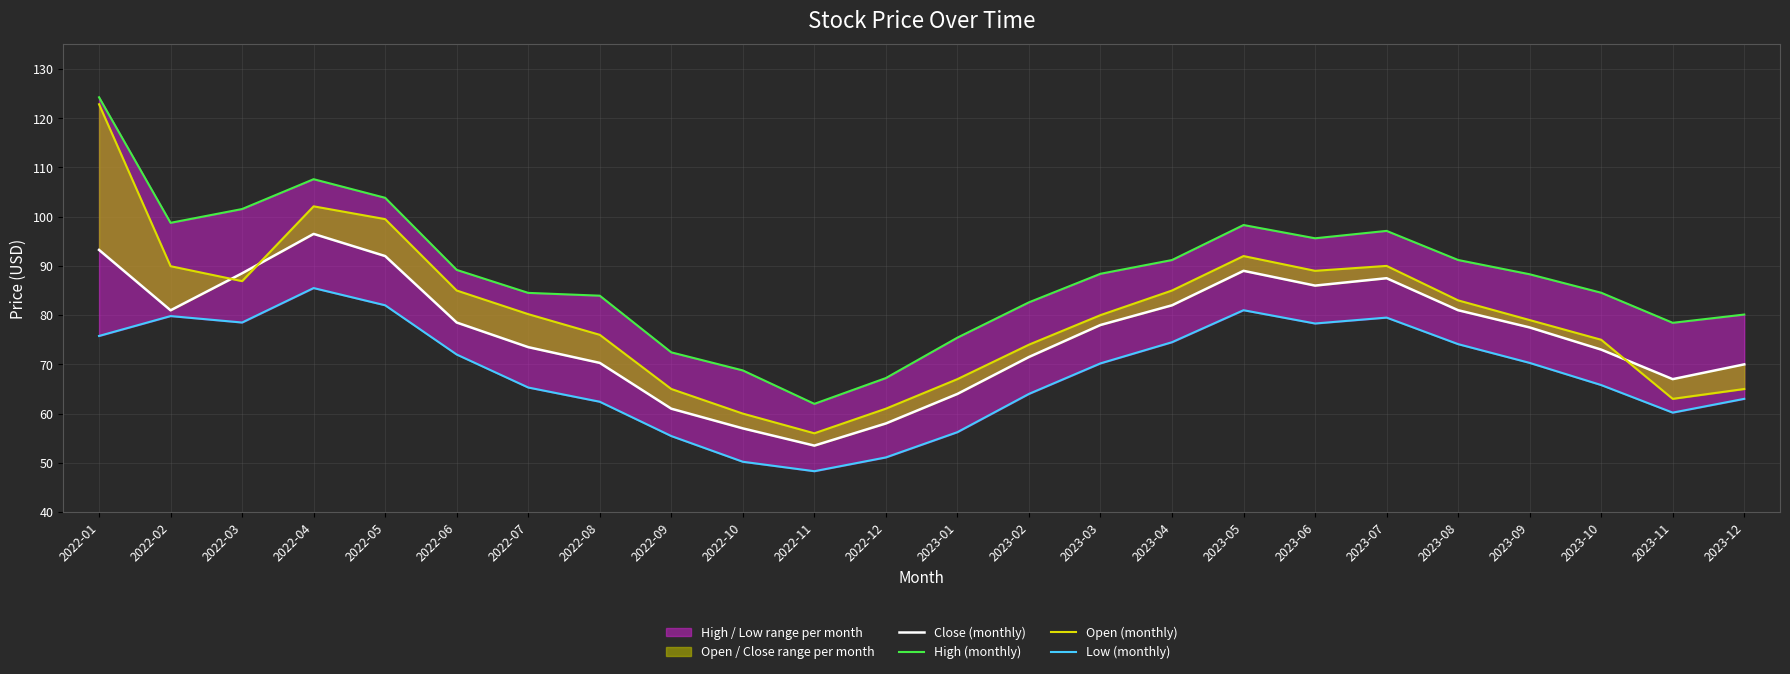

Reading left to right, transcribe all the data shown in this chart.

Close (monthly): 2022-01=93.2	2022-02=81.0	2022-03=88.5	2022-04=96.5	2022-05=92.0	2022-06=78.5	2022-07=73.5	2022-08=70.3	2022-09=61.0	2022-10=57.0	2022-11=53.5	2022-12=58.0	2023-01=64.0	2023-02=71.5	2023-03=78.0	2023-04=82.0	2023-05=89.0	2023-06=86.0	2023-07=87.5	2023-08=81.0	2023-09=77.5	2023-10=73.0	2023-11=67.0	2023-12=70.0
High (monthly): 2022-01=124.2	2022-02=98.8	2022-03=101.5	2022-04=107.6	2022-05=103.8	2022-06=89.2	2022-07=84.5	2022-08=84.0	2022-09=72.4	2022-10=68.8	2022-11=62.0	2022-12=67.2	2023-01=75.4	2023-02=82.6	2023-03=88.4	2023-04=91.2	2023-05=98.3	2023-06=95.6	2023-07=97.1	2023-08=91.2	2023-09=88.3	2023-10=84.5	2023-11=78.4	2023-12=80.1
Open (monthly): 2022-01=122.8	2022-02=89.9	2022-03=86.9	2022-04=102.1	2022-05=99.5	2022-06=85.0	2022-07=80.2	2022-08=76.0	2022-09=65.0	2022-10=60.0	2022-11=56.0	2022-12=61.0	2023-01=67.0	2023-02=74.0	2023-03=80.0	2023-04=85.0	2023-05=92.0	2023-06=89.0	2023-07=90.0	2023-08=83.0	2023-09=79.0	2023-10=75.0	2023-11=63.0	2023-12=65.0
Low (monthly): 2022-01=75.8	2022-02=79.8	2022-03=78.5	2022-04=85.5	2022-05=82.0	2022-06=72.0	2022-07=65.3	2022-08=62.4	2022-09=55.4	2022-10=50.2	2022-11=48.3	2022-12=51.1	2023-01=56.2	2023-02=64.0	2023-03=70.2	2023-04=74.5	2023-05=81.0	2023-06=78.3	2023-07=79.5	2023-08=74.1	2023-09=70.3	2023-10=65.8	2023-11=60.2	2023-12=63.0